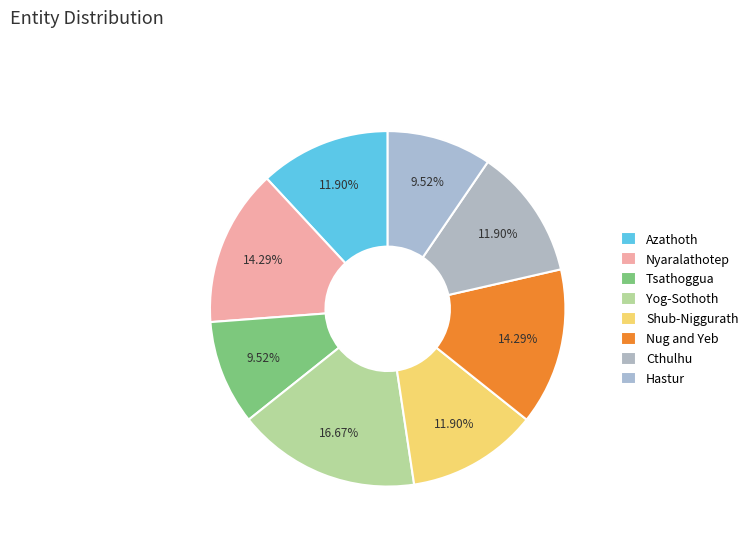

How many slices are in this pie chart?

8